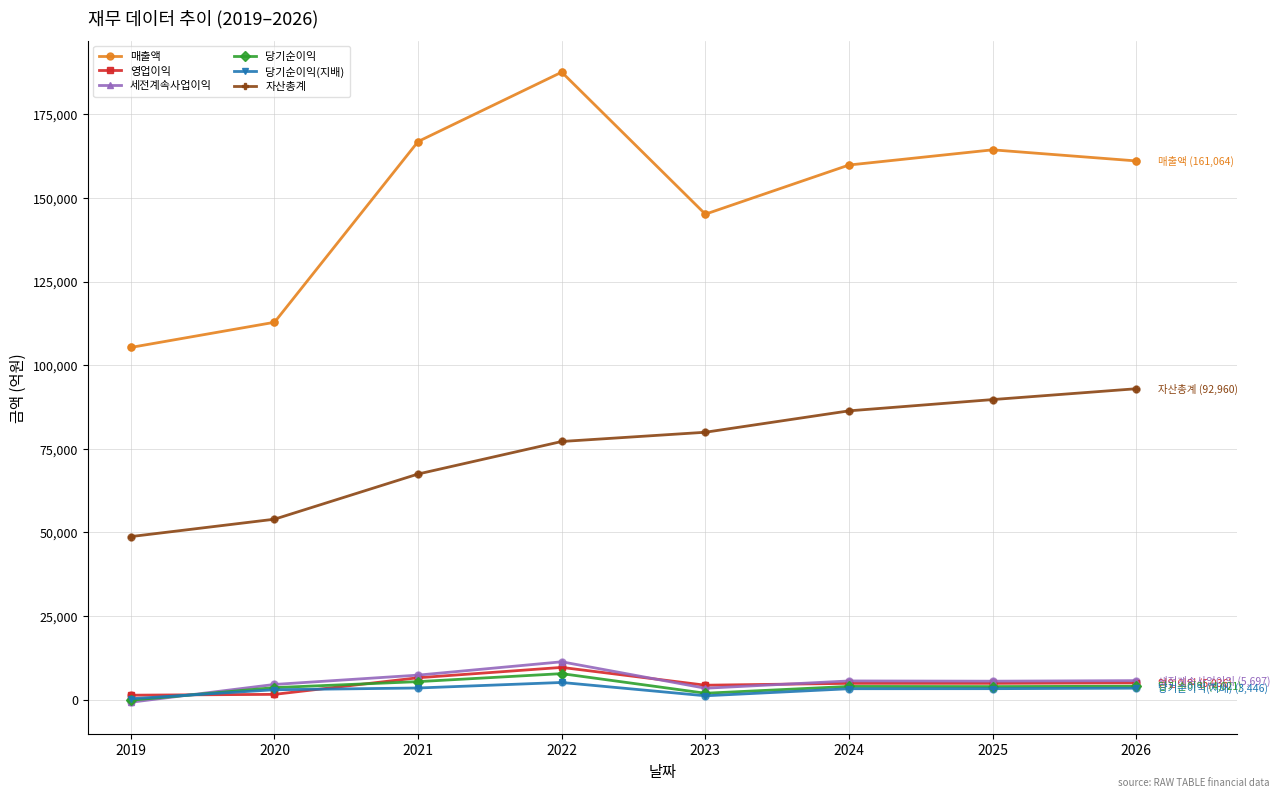

What are all the series names shown in the legend?

매출액, 영업이익, 세전계속사업이익, 당기순이익, 당기순이익(지배), 자산총계